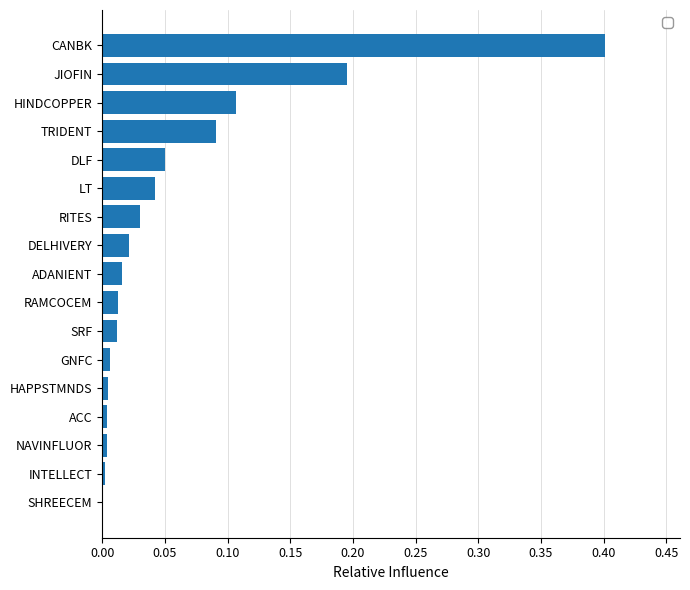

The chart shows a value of 0.0 at RAMCOCEM. True or false?

True